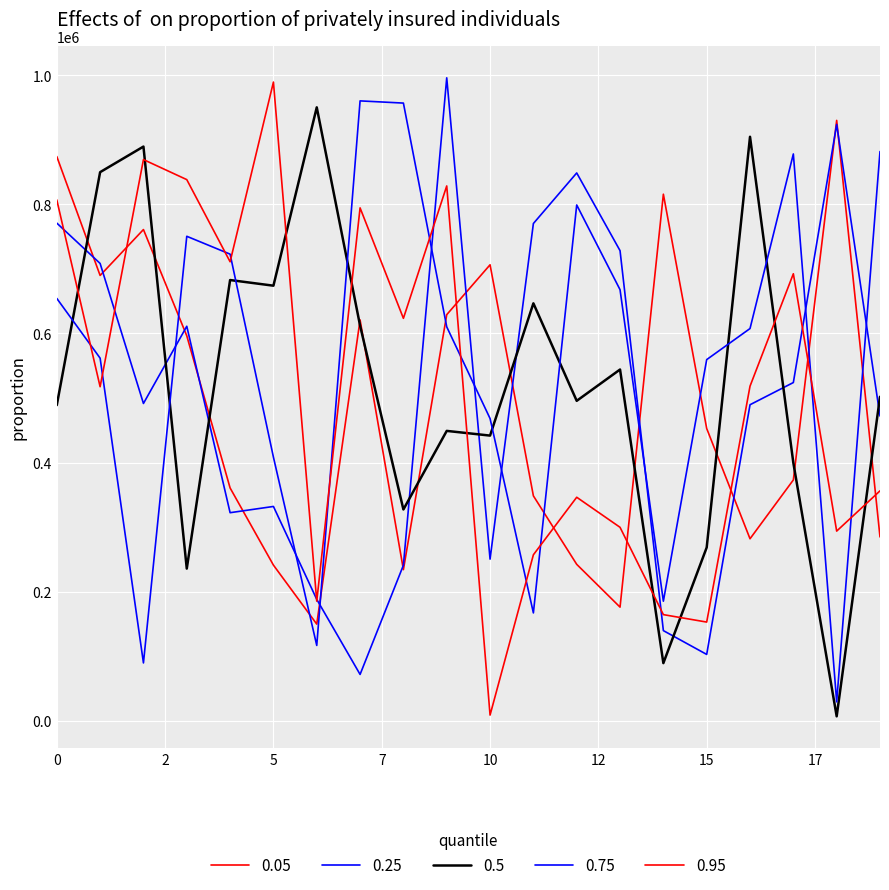

Does the chart display data point markers on the line(s)?

No